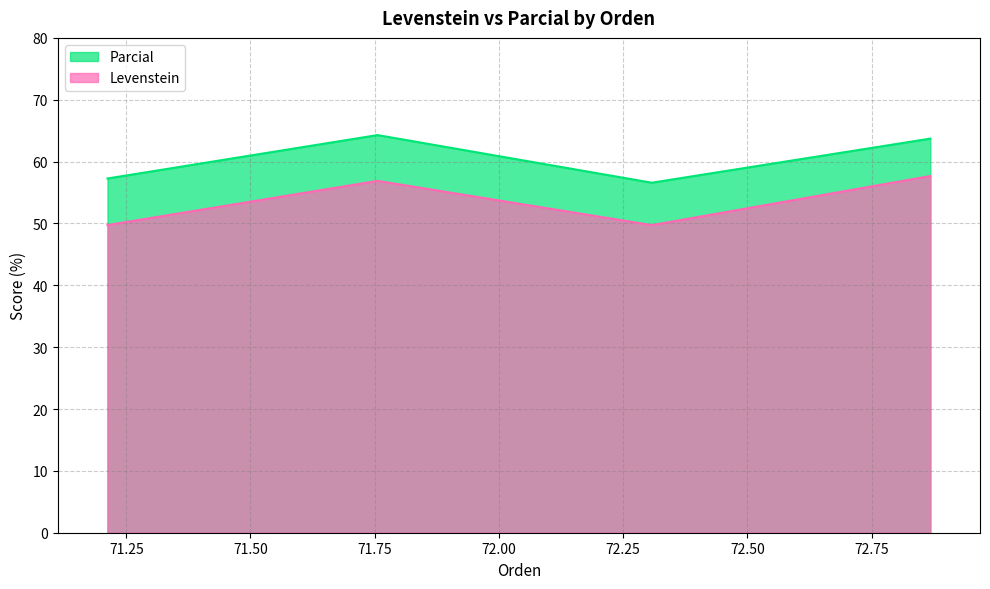

List the series in order of their overall mean, lowest first.

Levenstein, Parcial